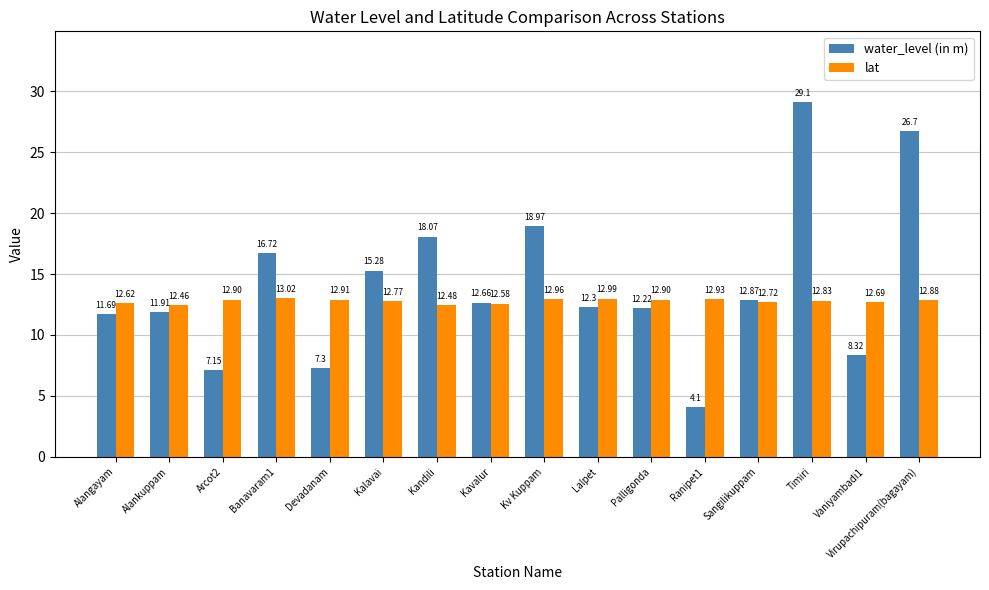

How many bars are there in total?

32